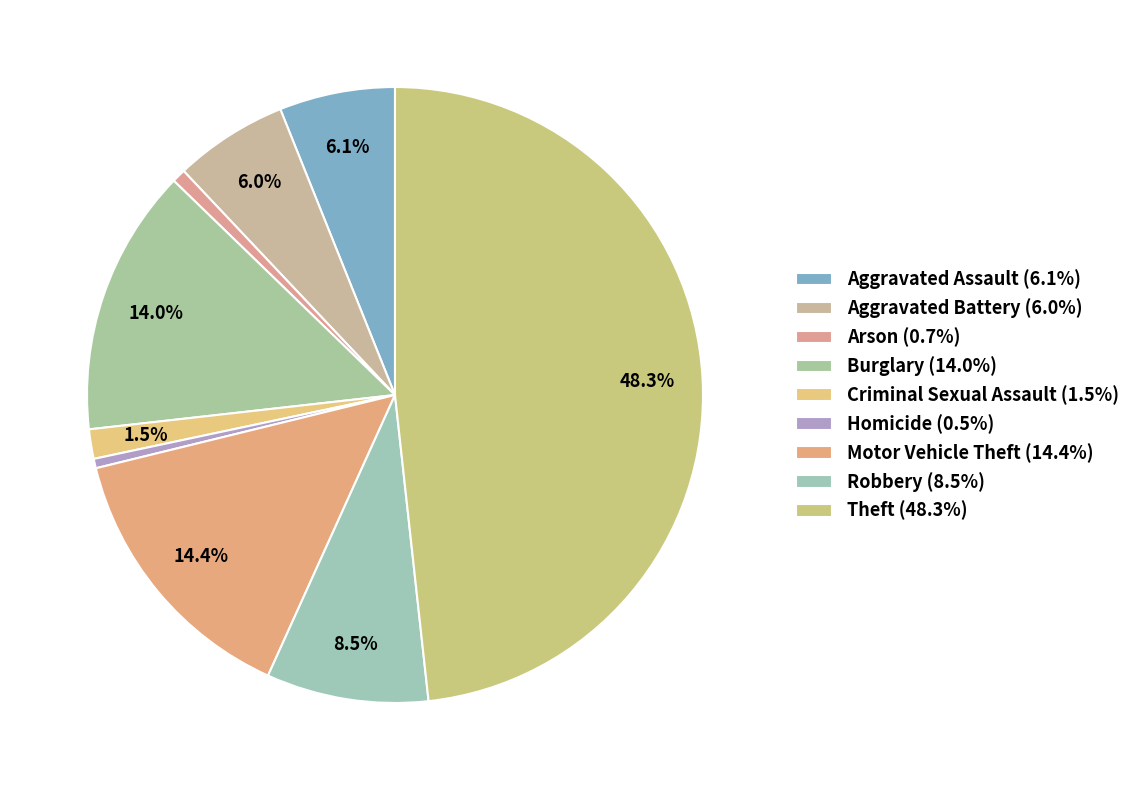

To the nearest percent, what is the difference between the Arson and Aggravated Battery slice percentages?

5%